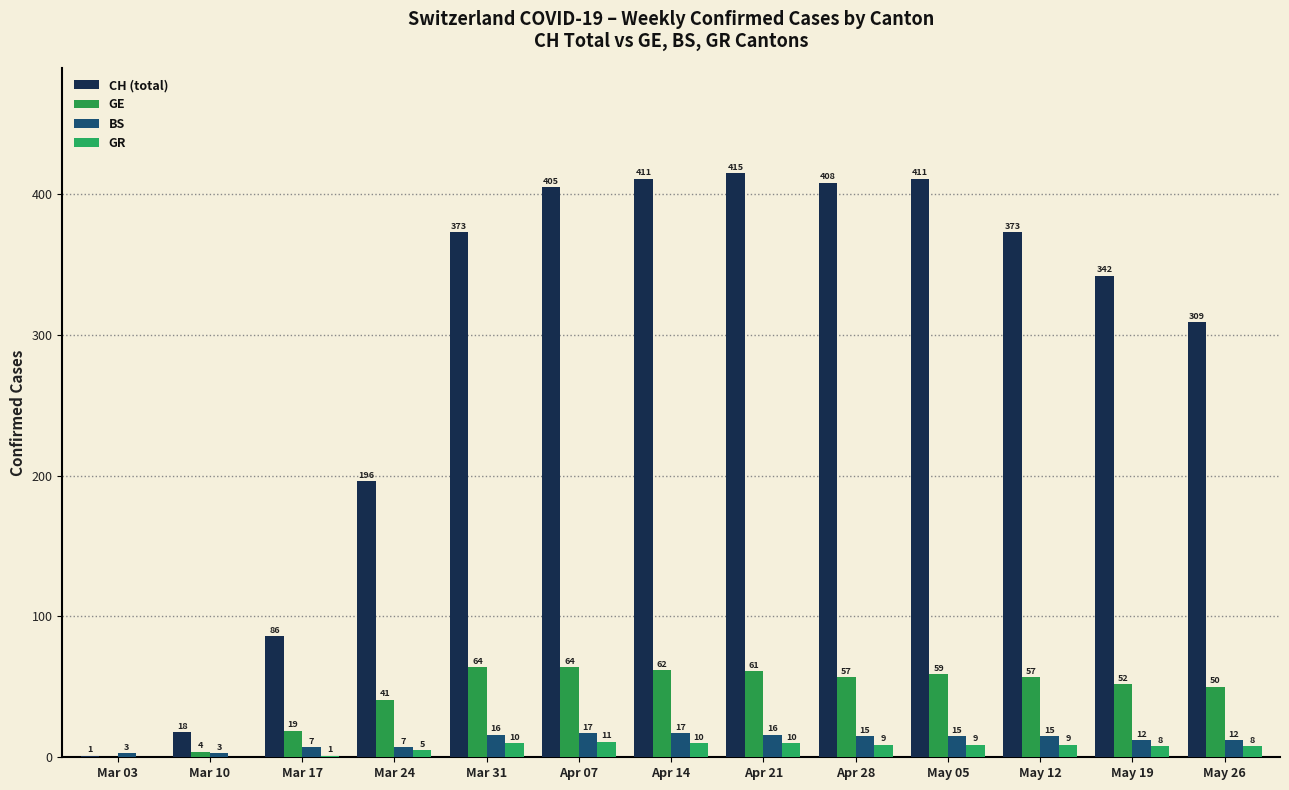

How many categories are shown in the chart?

13